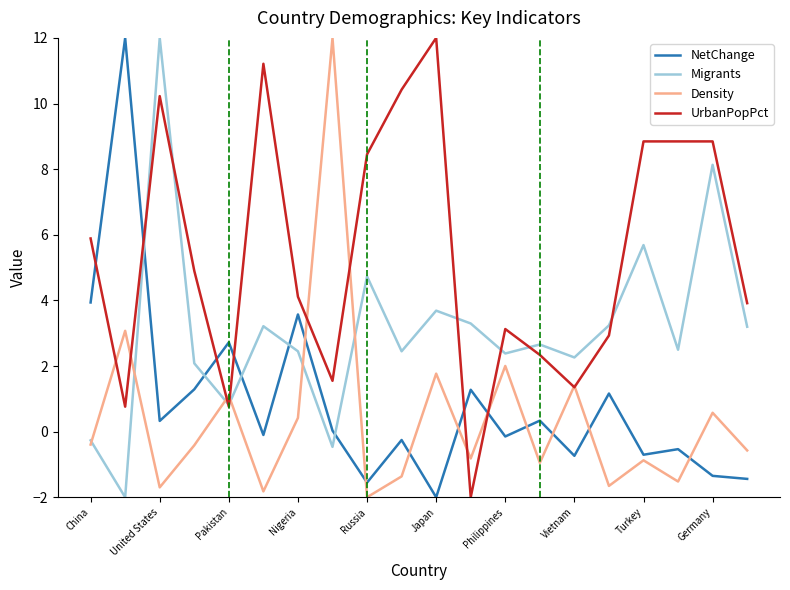

True or false: Density and Migrants cross at least once.

True